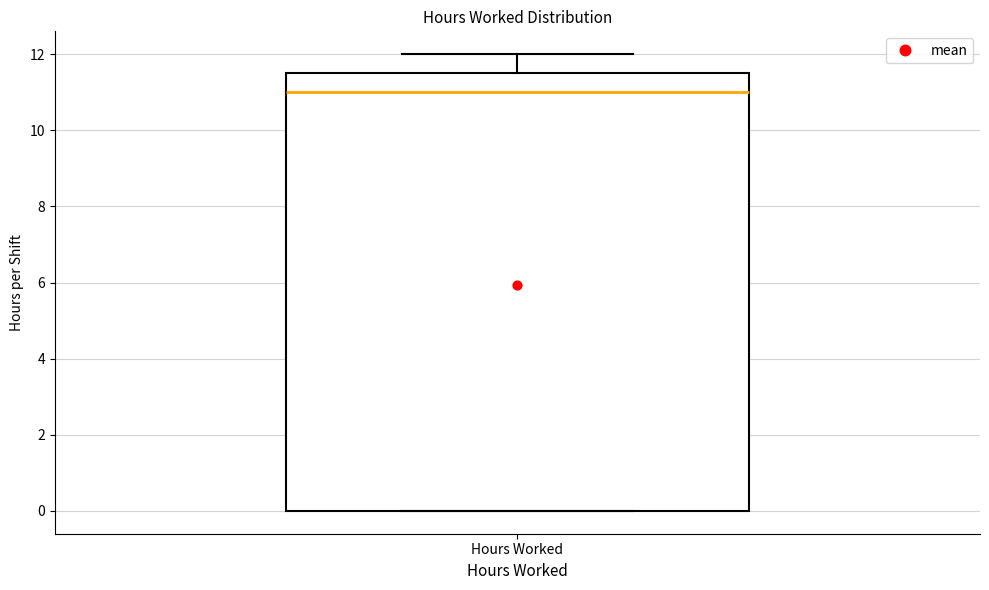

Transcribe this box plot: give where the median line is, the range the box spans, and where the two whiskers end, as read against the y-axis. The values are not printed on the chart, so give them approximately, as read against the axis.

median 11.0, box 0.0 to 11.6, whiskers 0.0 to 12.0